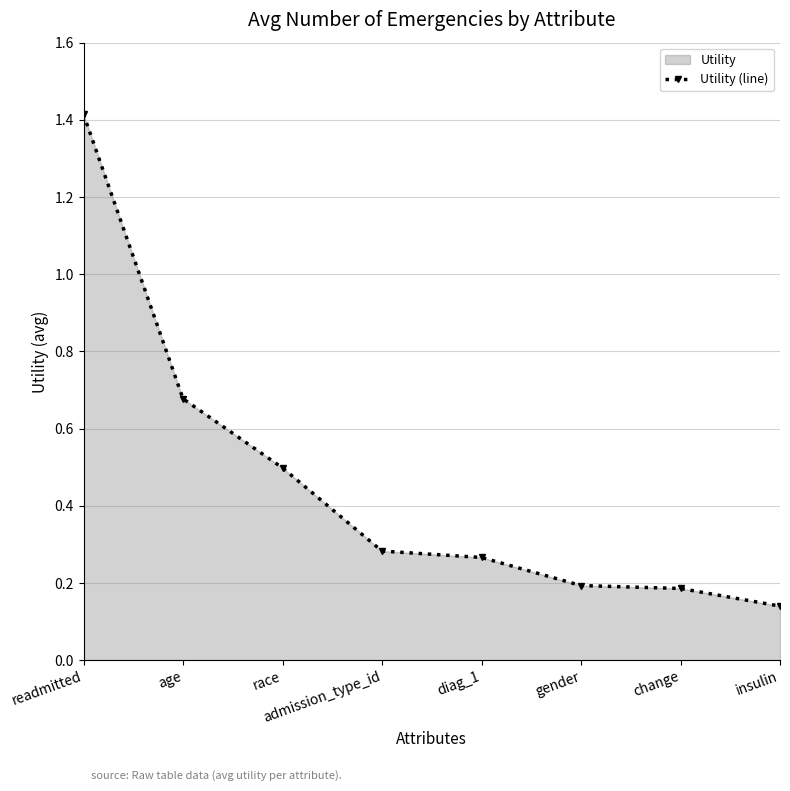

What is the change in value from race to diag_1?

-0.2